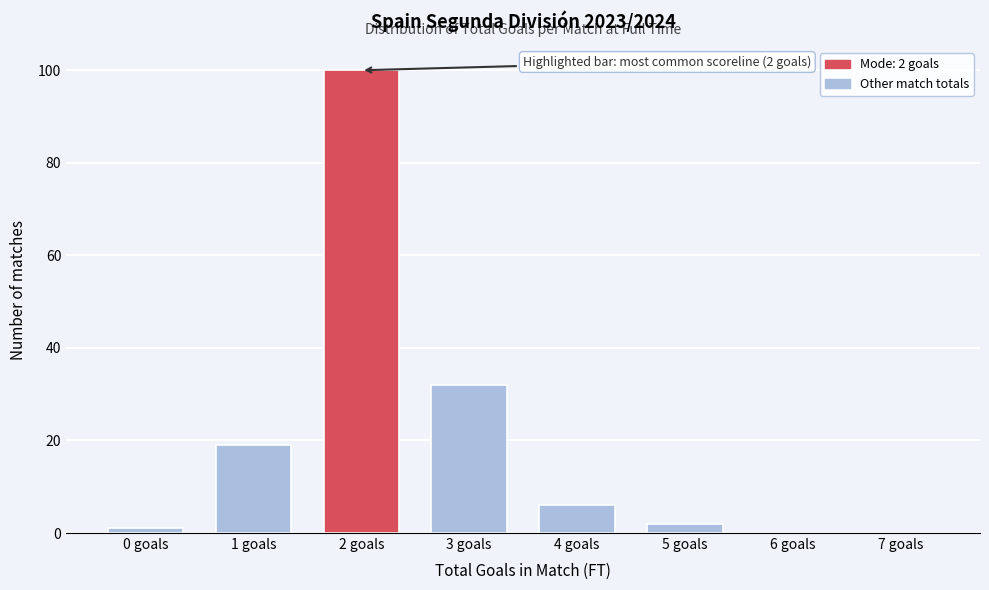

Reading left to right, what are all the values shown in this chart?

0 goals=1	1 goals=19	2 goals=100	3 goals=32	4 goals=6	5 goals=2	6 goals=0	7 goals=0